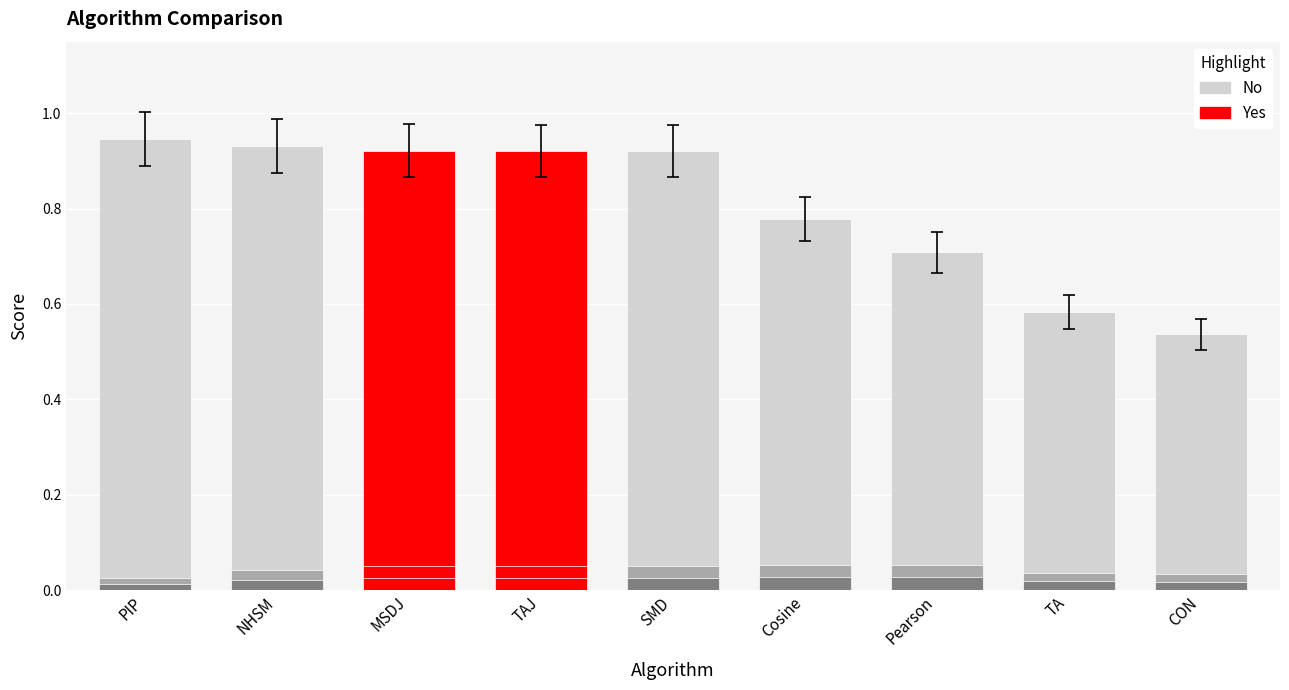

How many Precision values are between 0 and 1?

9